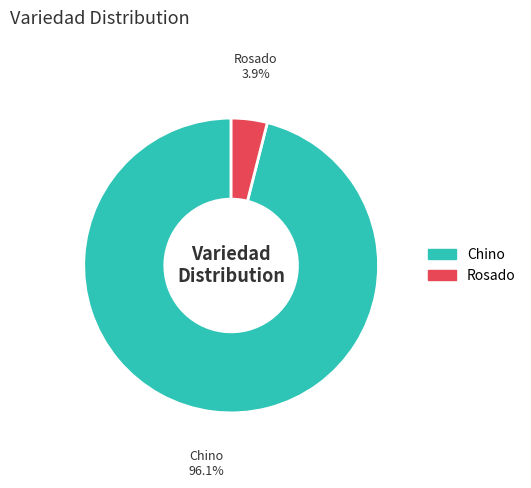

Is there a majority slice in this chart?

Yes